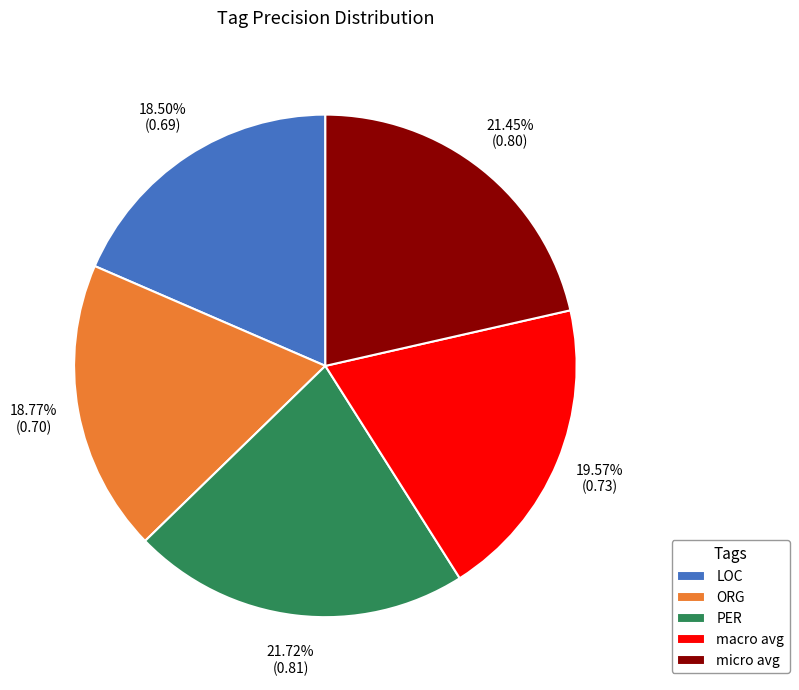

Do PER and micro avg together represent more than half of the pie?

No